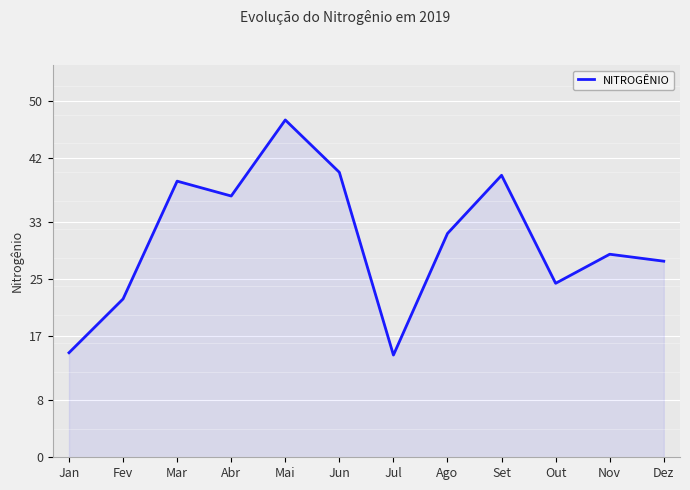

Does the chart display data point markers on the line(s)?

No